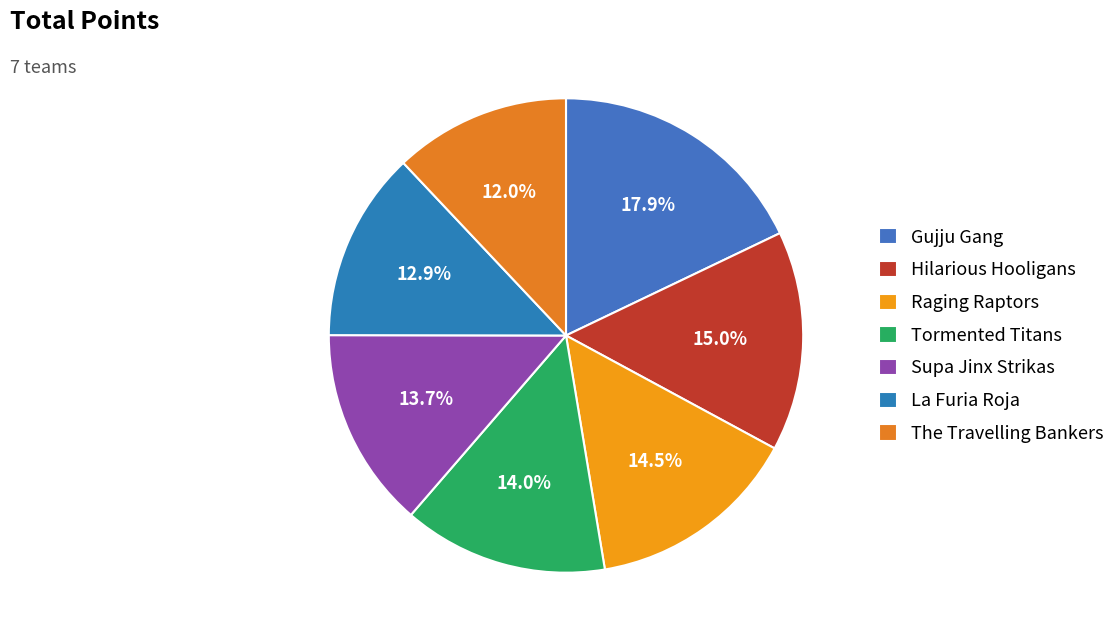

Is the sum of La Furia Roja and Tormented Titans greater than half?

No